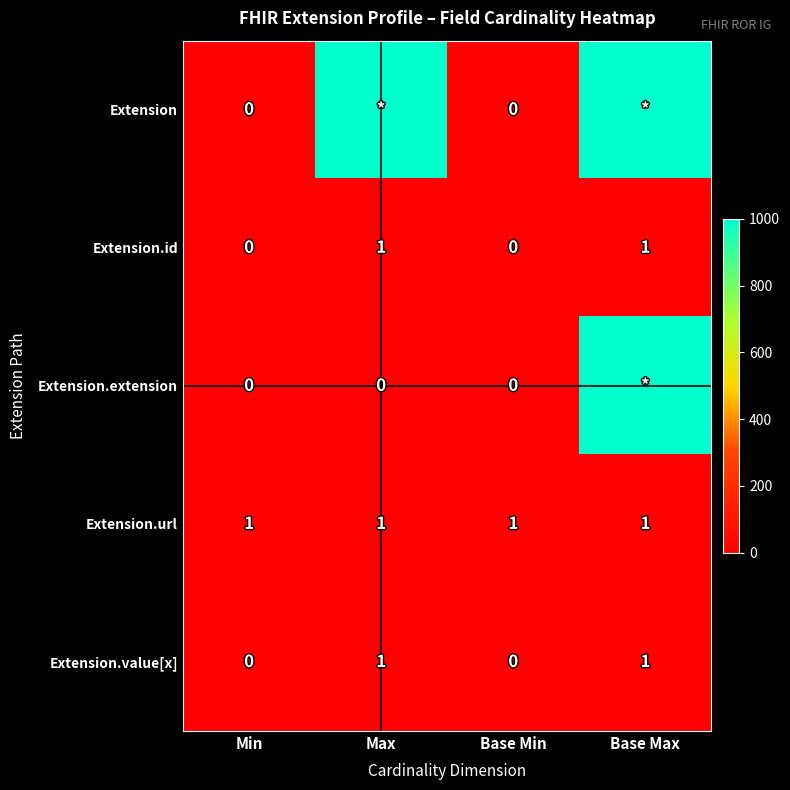

The value of Extension.url at Max is 0. True or false?

False